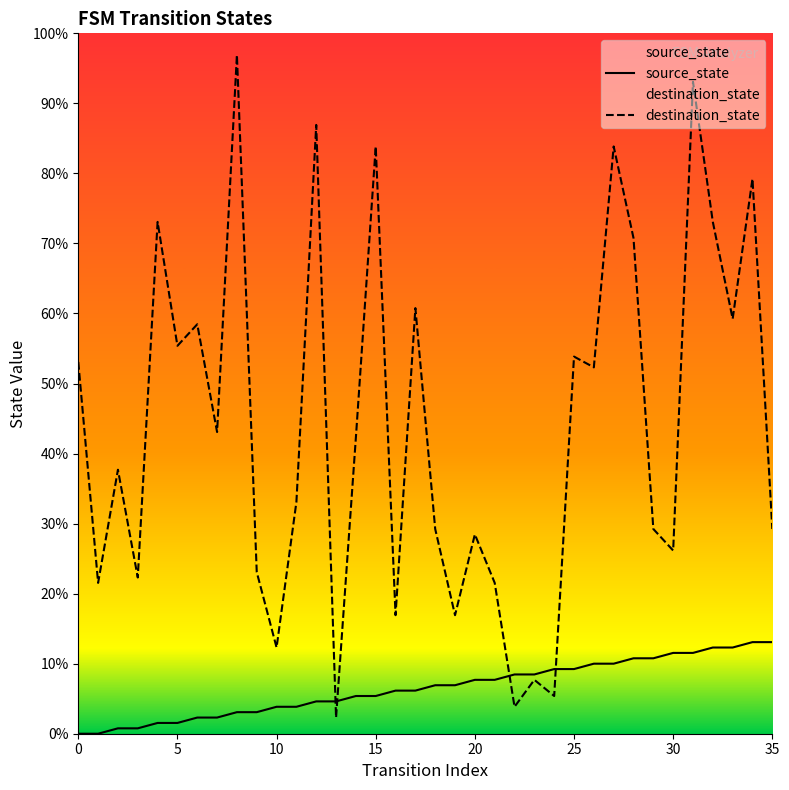

Which series has the largest total across all categories?

destination_state